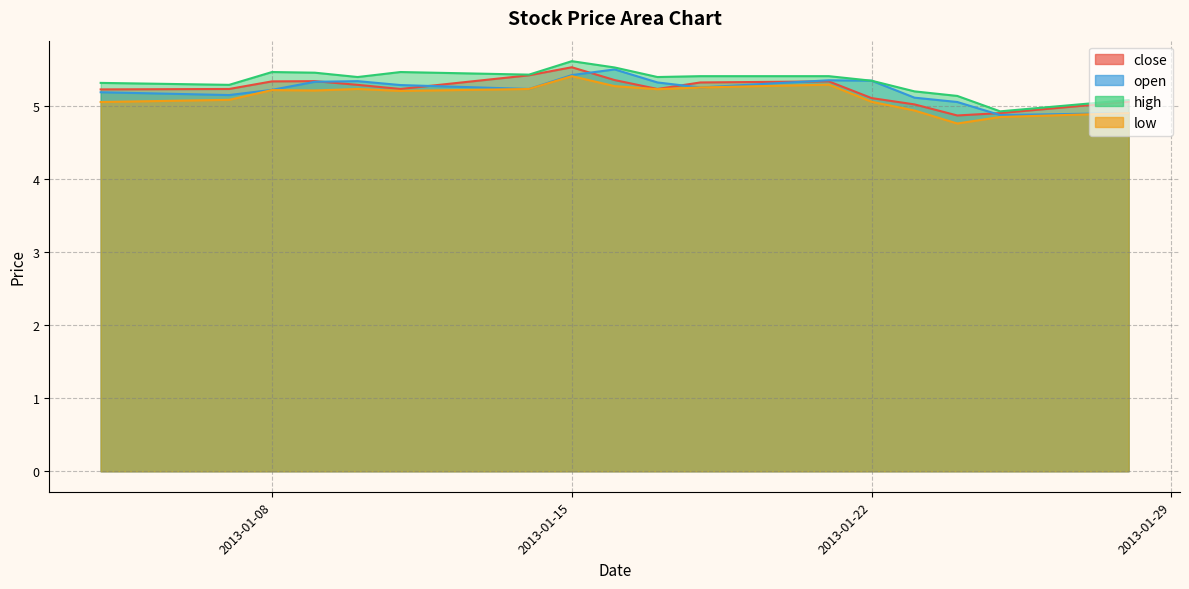

What is the spread (max minus min) of values at 2013-01-23?

0.3